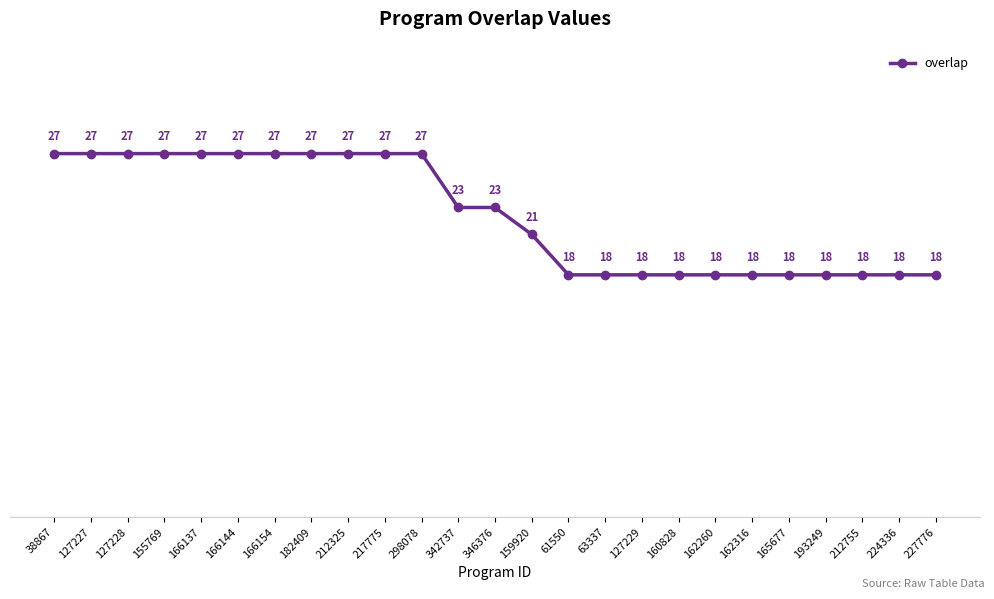

What is the smallest value displayed?

18